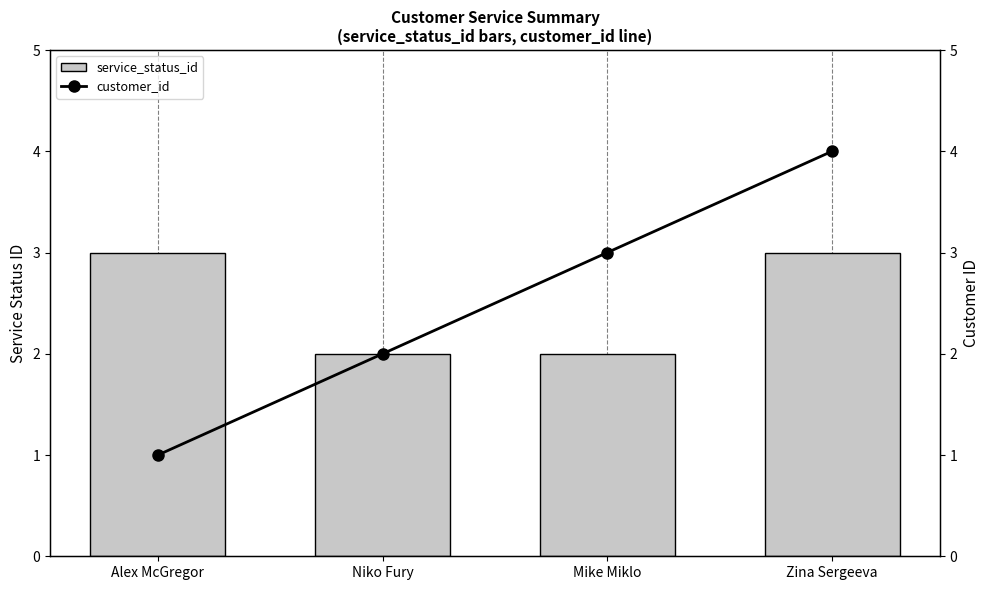

What is the approximate value of customer_id at Zina Sergeeva?

4